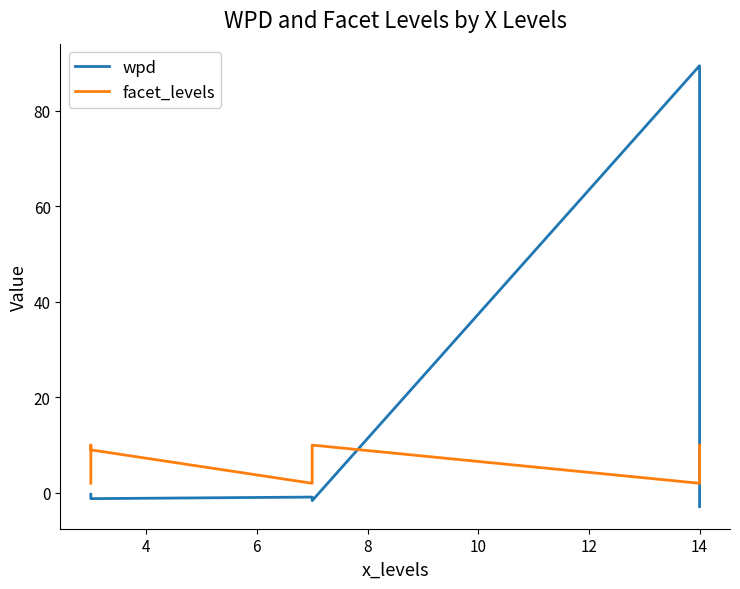

Is it true that facet_levels equals 2.0 at 14?

True